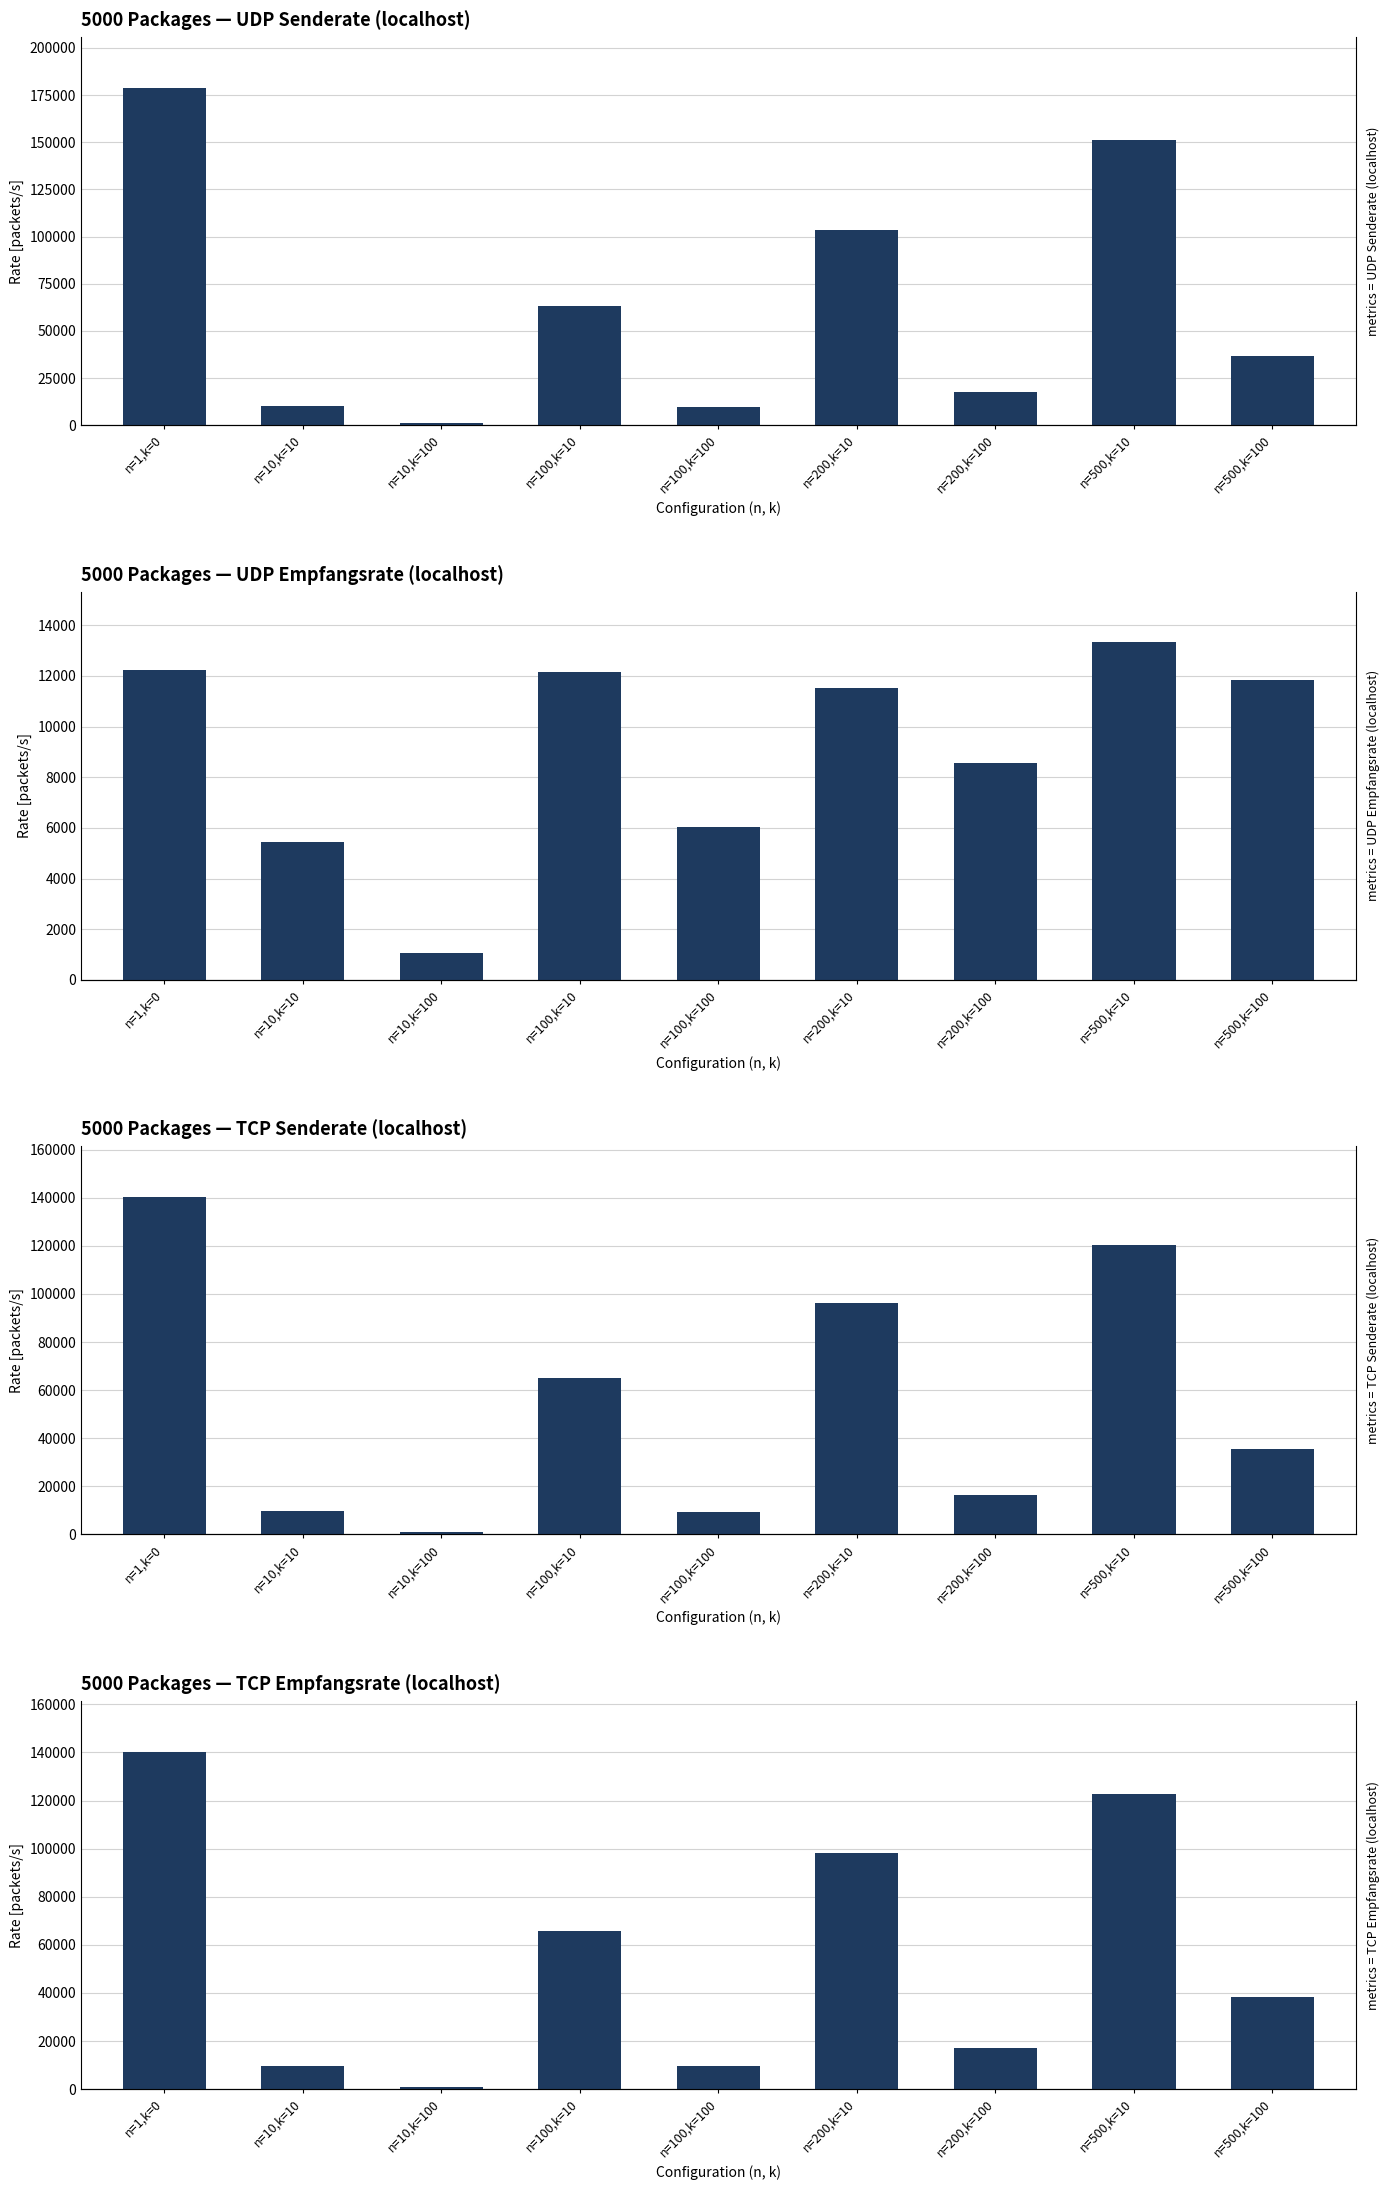

What is the label of the 7th bar from the left?

n=200,k=100